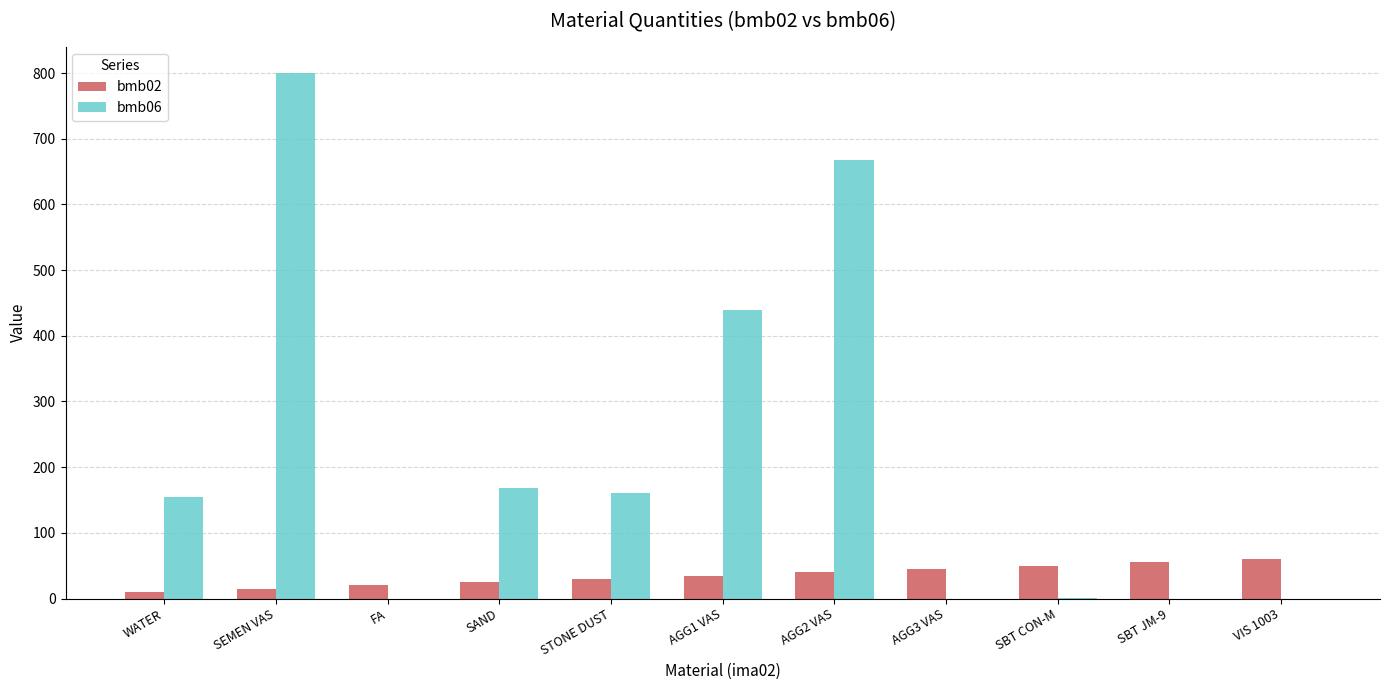

True or false: bmb02 has a value of 25.0 at SAND.

True